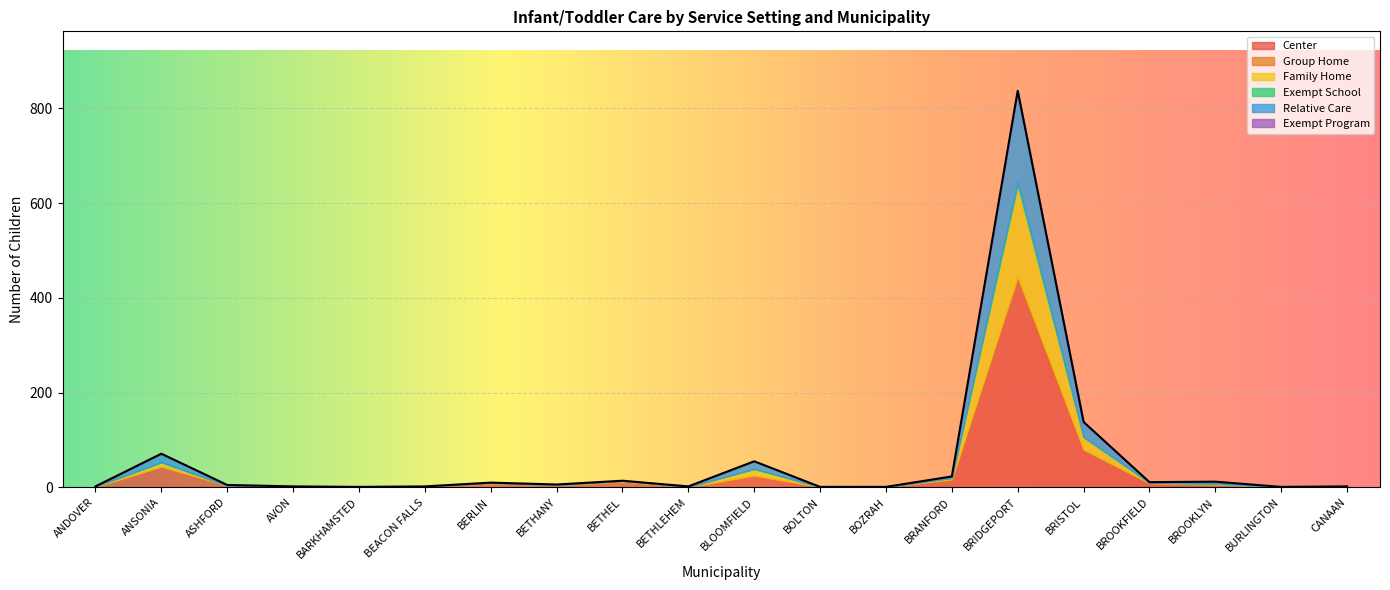

Reading left to right, transcribe all the data shown in this chart.

Center: ANDOVER=1	ANSONIA=44	ASHFORD=4	AVON=0	BARKHAMSTED=1	BEACON FALLS=2	BERLIN=9	BETHANY=5	BETHEL=12	BETHLEHEM=1	BLOOMFIELD=25	BOLTON=1	BOZRAH=1	BRANFORD=16	BRIDGEPORT=436	BRISTOL=80	BROOKFIELD=9	BROOKLYN=6	BURLINGTON=1	CANAAN=2
Group Home: ANDOVER=0	ANSONIA=0	ASHFORD=0	AVON=0	BARKHAMSTED=0	BEACON FALLS=0	BERLIN=0	BETHANY=0	BETHEL=0	BETHLEHEM=0	BLOOMFIELD=0	BOLTON=0	BOZRAH=0	BRANFORD=1	BRIDGEPORT=10	BRISTOL=0	BROOKFIELD=0	BROOKLYN=0	BURLINGTON=0	CANAAN=0
Family Home: ANDOVER=1	ANSONIA=9	ASHFORD=0	AVON=0	BARKHAMSTED=0	BEACON FALLS=0	BERLIN=1	BETHANY=0	BETHEL=2	BETHLEHEM=0	BLOOMFIELD=14	BOLTON=0	BOZRAH=0	BRANFORD=3	BRIDGEPORT=191	BRISTOL=25	BROOKFIELD=1	BROOKLYN=2	BURLINGTON=0	CANAAN=0
Exempt School: ANDOVER=0	ANSONIA=0	ASHFORD=0	AVON=0	BARKHAMSTED=0	BEACON FALLS=0	BERLIN=0	BETHANY=0	BETHEL=0	BETHLEHEM=0	BLOOMFIELD=0	BOLTON=0	BOZRAH=0	BRANFORD=0	BRIDGEPORT=7	BRISTOL=2	BROOKFIELD=0	BROOKLYN=0	BURLINGTON=0	CANAAN=0
Relative Care: ANDOVER=0	ANSONIA=18	ASHFORD=1	AVON=2	BARKHAMSTED=0	BEACON FALLS=0	BERLIN=0	BETHANY=1	BETHEL=0	BETHLEHEM=1	BLOOMFIELD=16	BOLTON=0	BOZRAH=0	BRANFORD=3	BRIDGEPORT=193	BRISTOL=31	BROOKFIELD=1	BROOKLYN=4	BURLINGTON=0	CANAAN=0
Exempt Program: ANDOVER=0	ANSONIA=0	ASHFORD=0	AVON=0	BARKHAMSTED=0	BEACON FALLS=0	BERLIN=0	BETHANY=0	BETHEL=0	BETHLEHEM=0	BLOOMFIELD=0	BOLTON=0	BOZRAH=0	BRANFORD=0	BRIDGEPORT=0	BRISTOL=0	BROOKFIELD=0	BROOKLYN=0	BURLINGTON=0	CANAAN=0